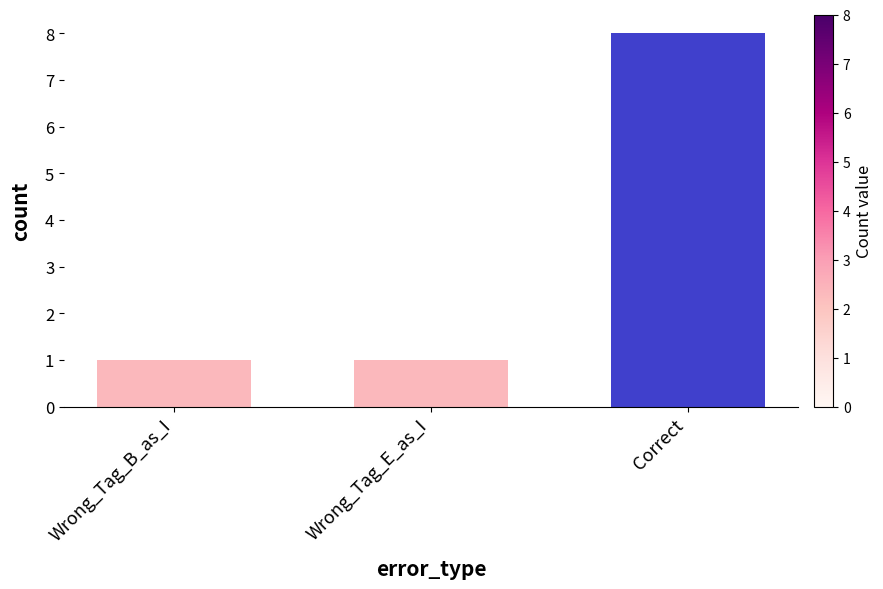

Reading left to right, transcribe all the data shown in this chart.

Wrong_Tag_B_as_I=1	Wrong_Tag_E_as_I=1	Correct=8